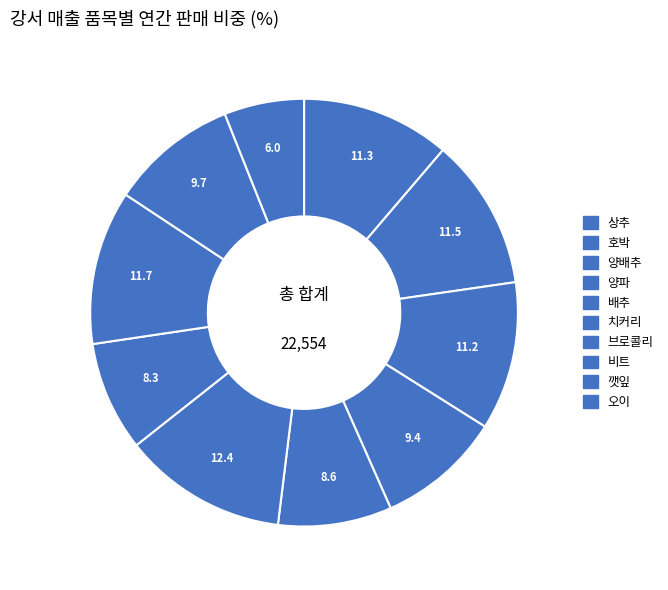

How many slices are in this pie chart?

10